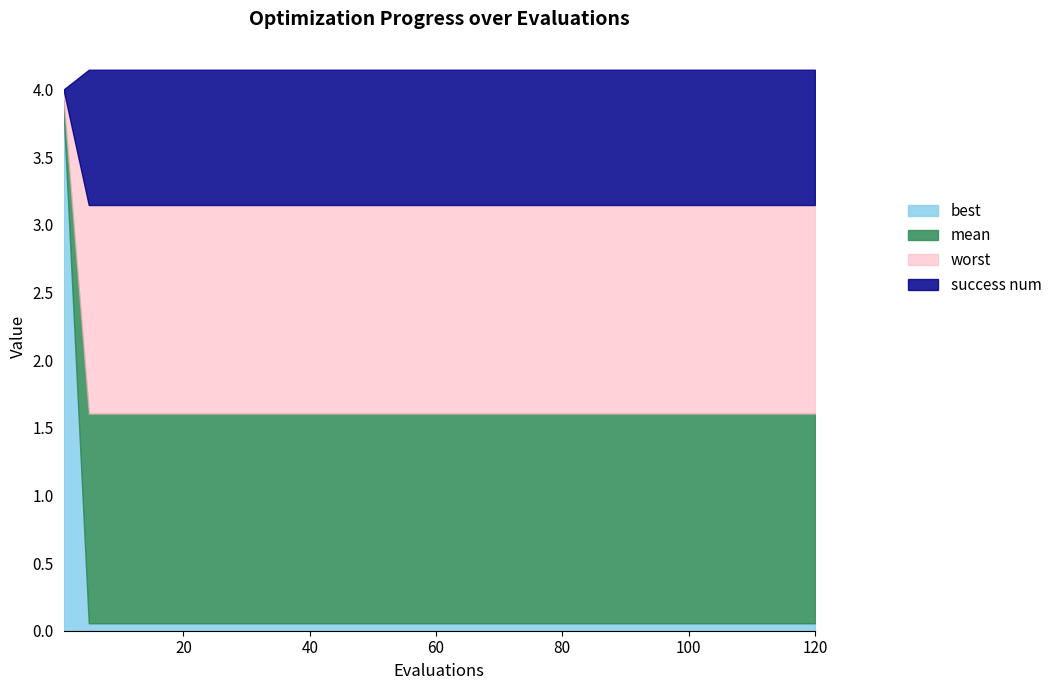

What are all the series names shown in the legend?

best, mean, worst, success num